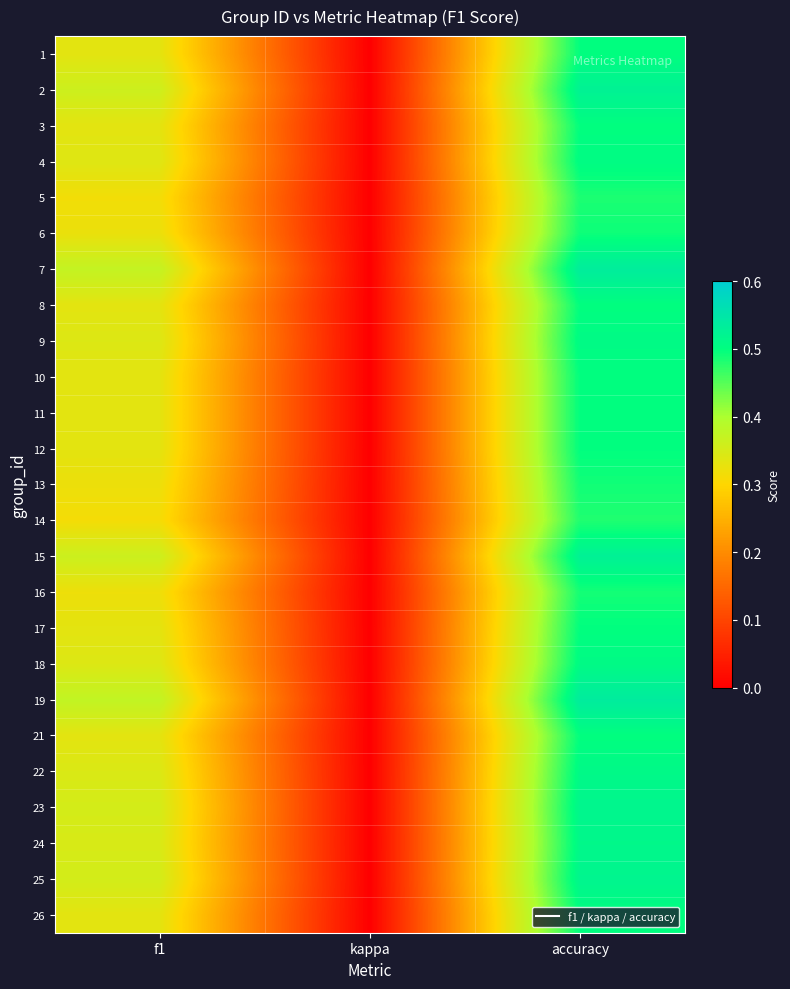

Count the number of categories in the chart.

3